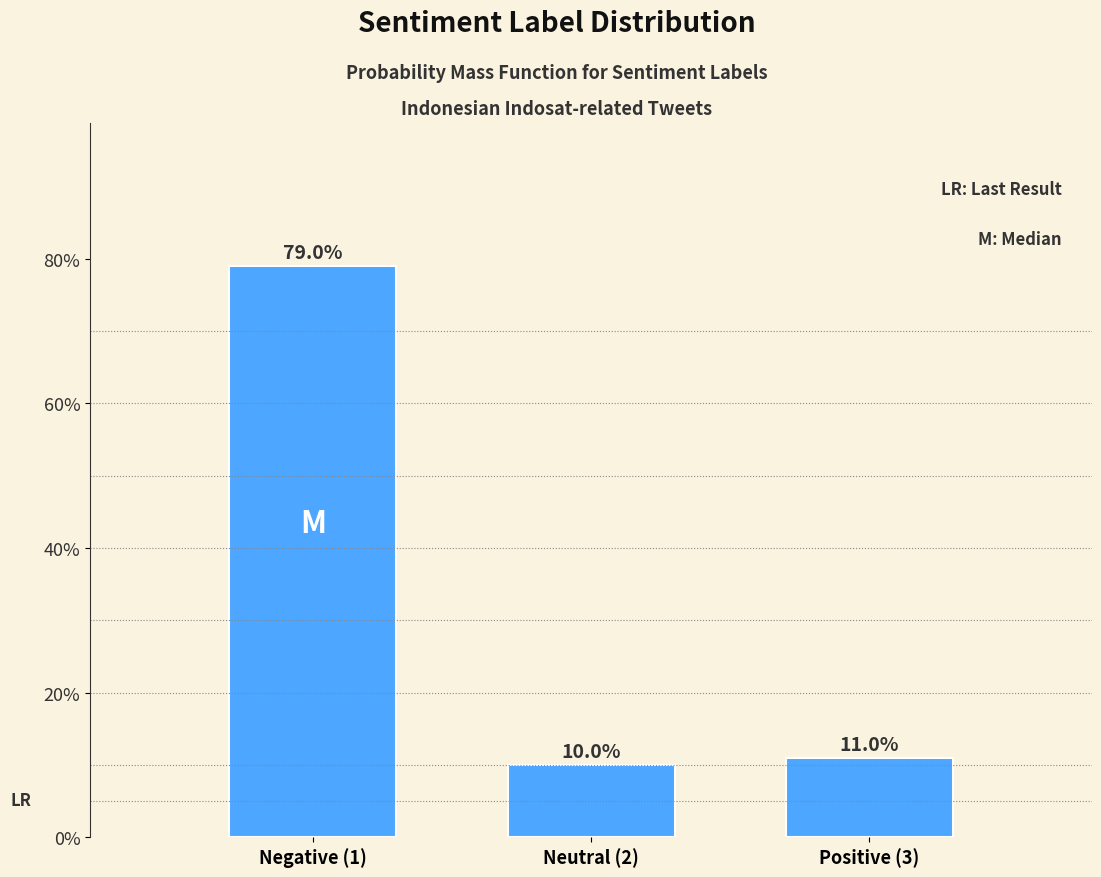

Reading left to right, extract all data points from this chart.

Negative (1)=79	Neutral (2)=10	Positive (3)=11